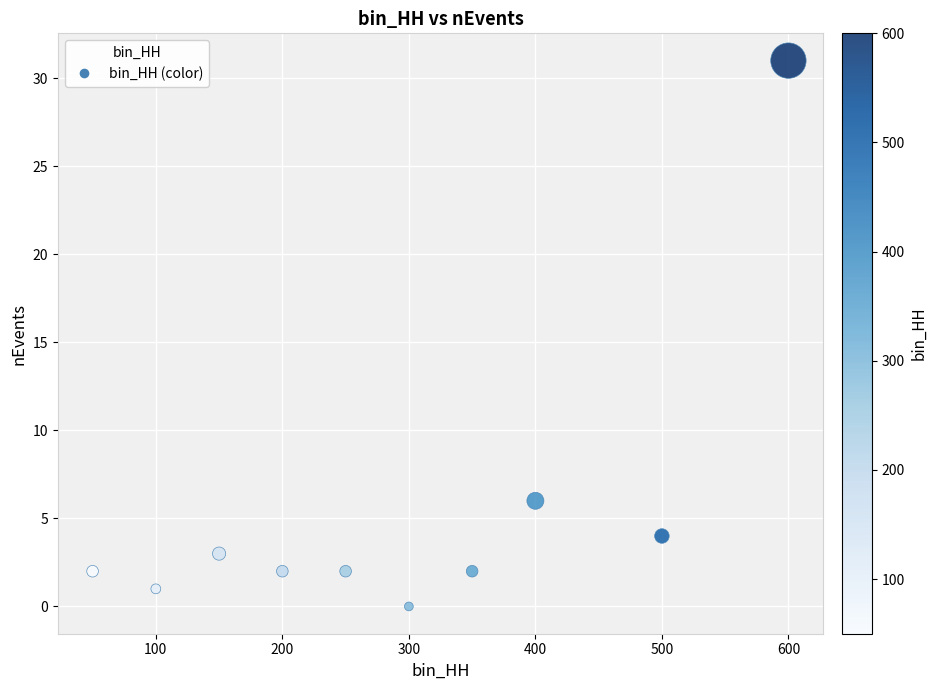

What Y value in the scatter plot is closest to 15?

6